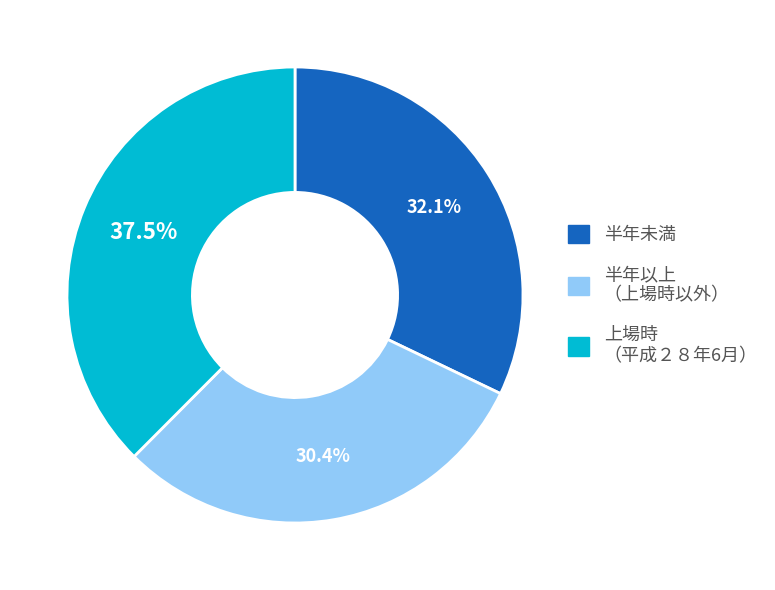

Does any single category account for the majority?

No